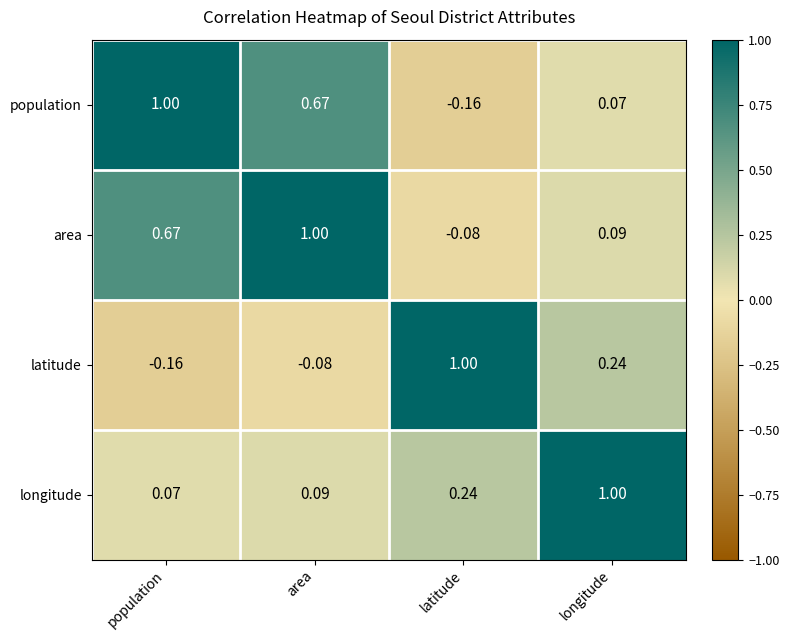

Is the value of population at population greater than the value of longitude at population?

Yes